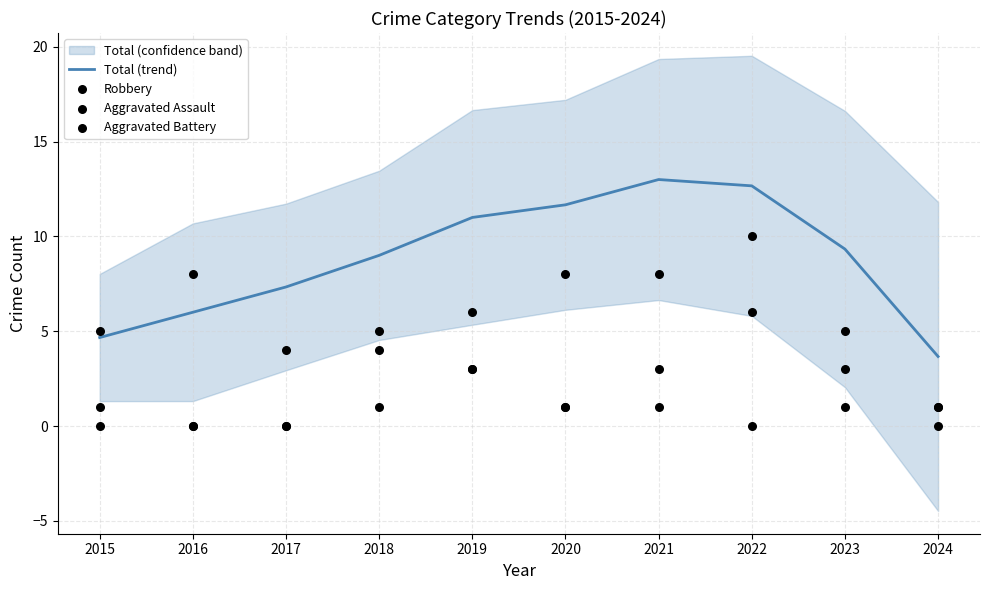

Is the value of Total (trend) at 2023 greater than the value of Robbery at 2024?

Yes